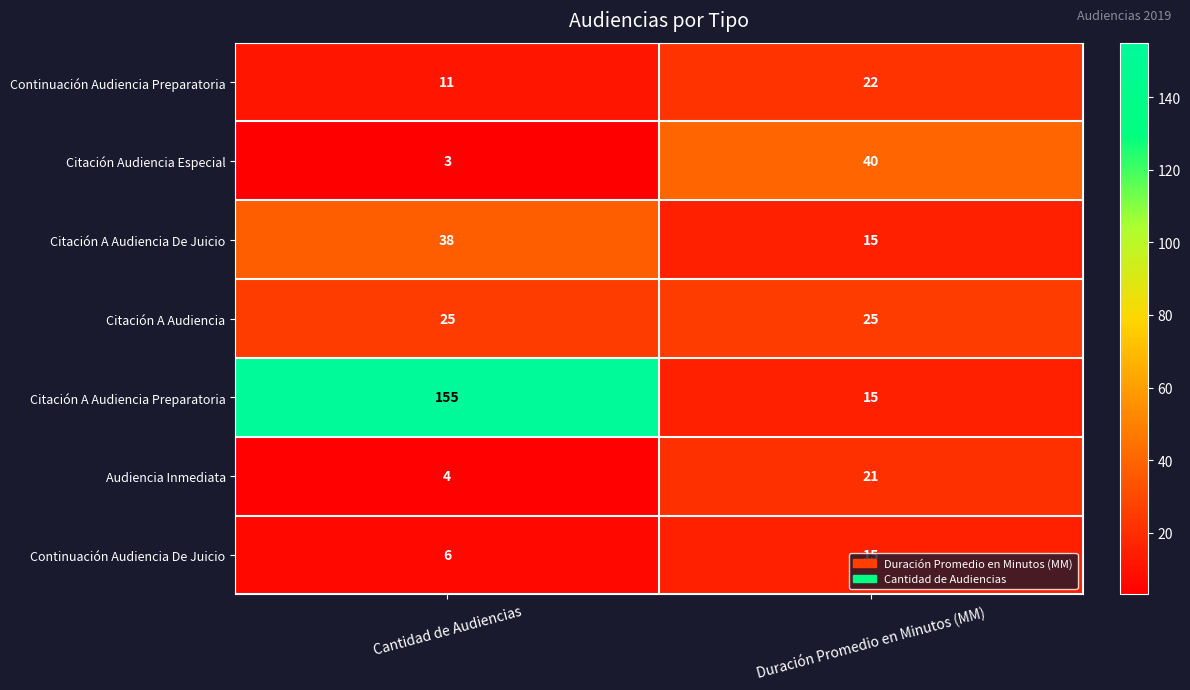

Read the Citación A Audiencia De Juicio value at Duración Promedio en Minutos (MM), to the nearest 10.

20